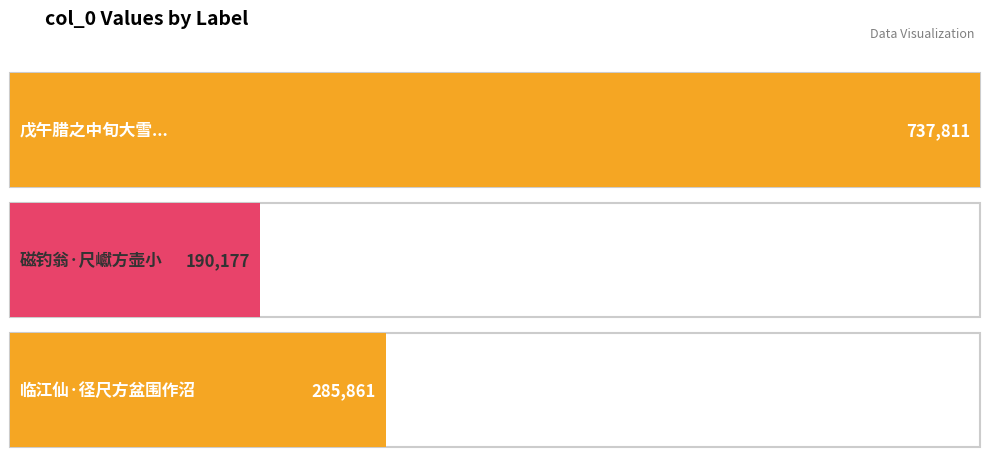

What is the average value?

404616